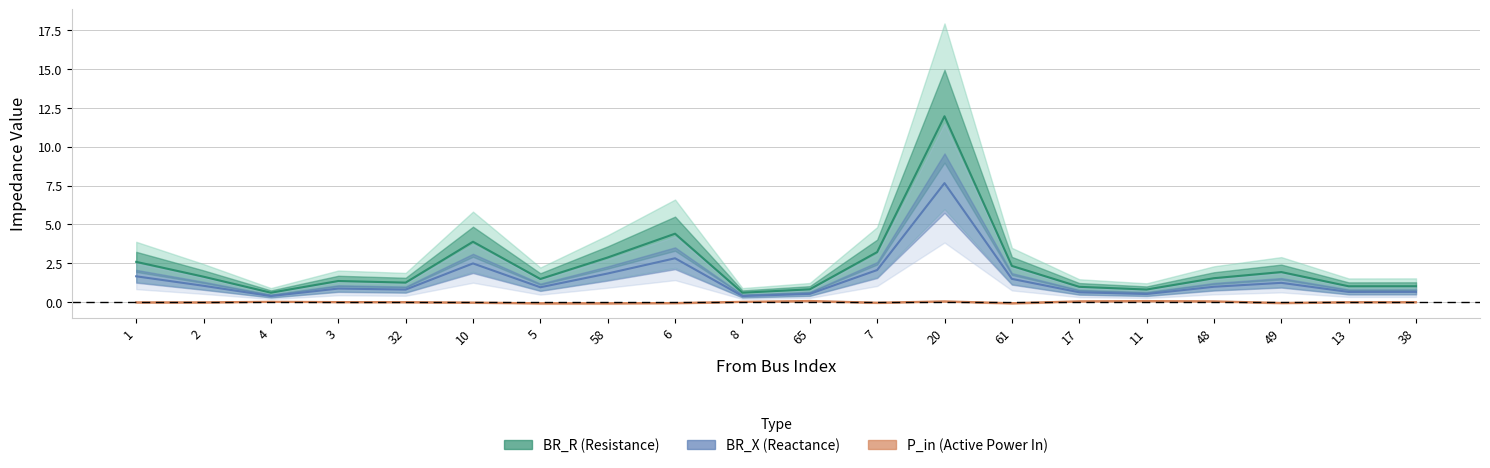

True or false: P_in has a value of -0.0 at 1.

True